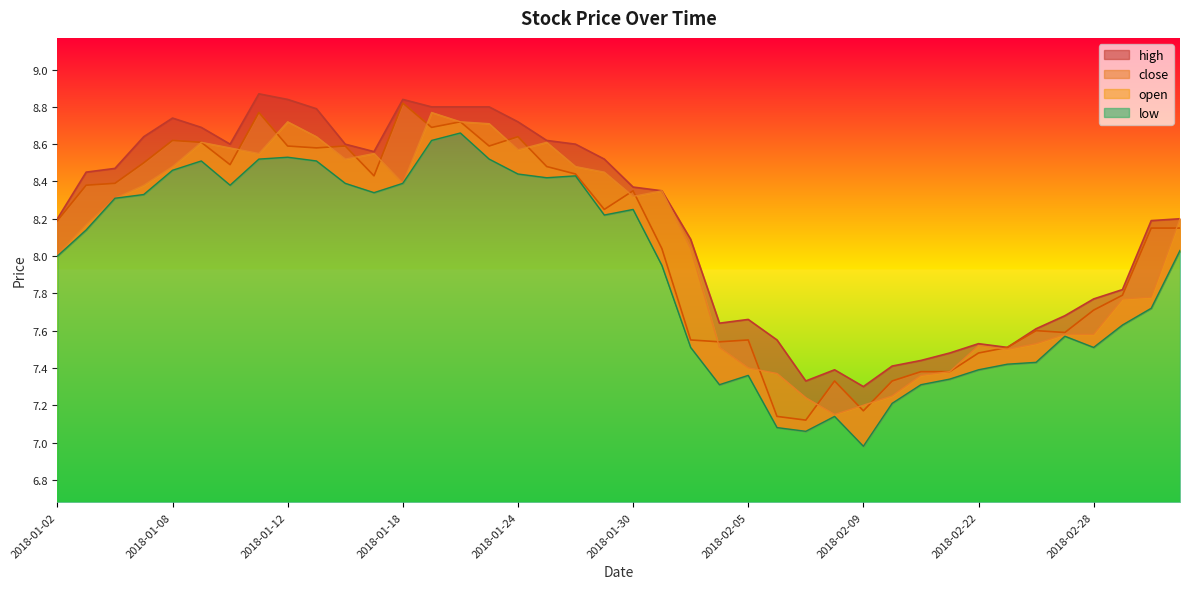

True or false: high has a value of 7.4 at 2018-02-12.

True